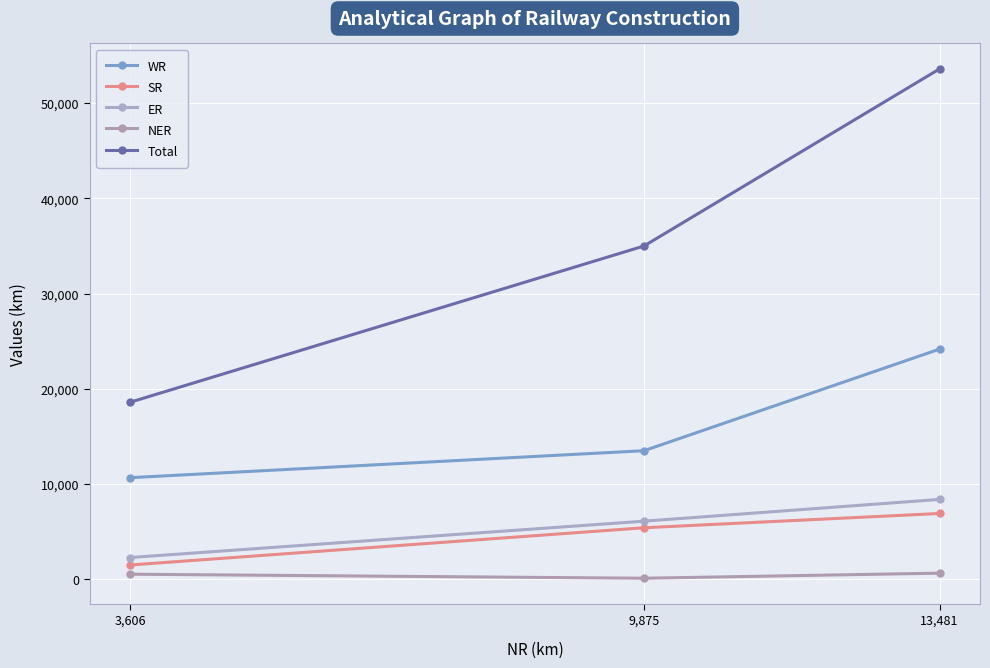

What value does the SR series have at 3,606?

1500